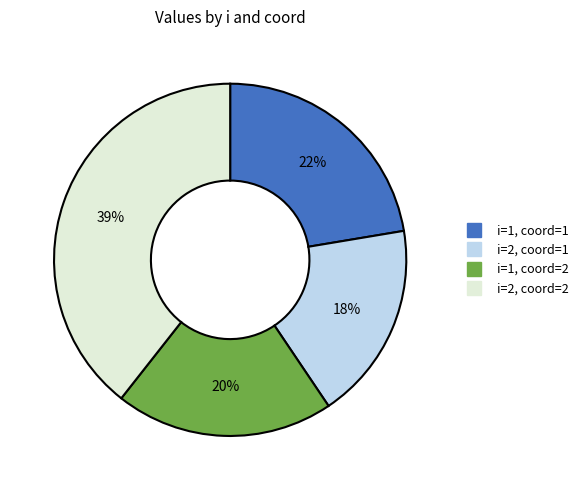

Is there any slice that represents more than half of the pie?

No